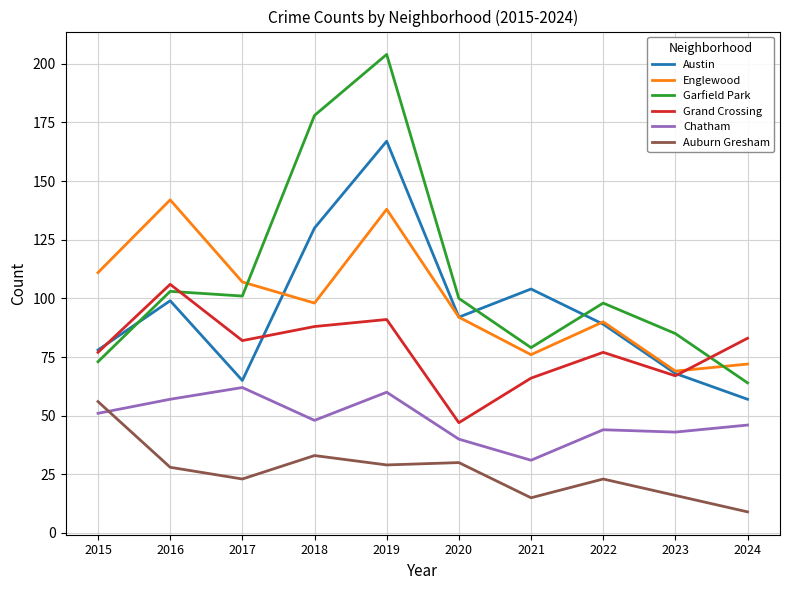

Reading left to right, what are all the values shown in this chart?

Austin: 2015=78	2016=99	2017=65	2018=130	2019=167	2020=92	2021=104	2022=89	2023=68	2024=57
Englewood: 2015=111	2016=142	2017=107	2018=98	2019=138	2020=92	2021=76	2022=90	2023=69	2024=72
Garfield Park: 2015=73	2016=103	2017=101	2018=178	2019=204	2020=100	2021=79	2022=98	2023=85	2024=64
Grand Crossing: 2015=77	2016=106	2017=82	2018=88	2019=91	2020=47	2021=66	2022=77	2023=67	2024=83
Chatham: 2015=51	2016=57	2017=62	2018=48	2019=60	2020=40	2021=31	2022=44	2023=43	2024=46
Auburn Gresham: 2015=56	2016=28	2017=23	2018=33	2019=29	2020=30	2021=15	2022=23	2023=16	2024=9